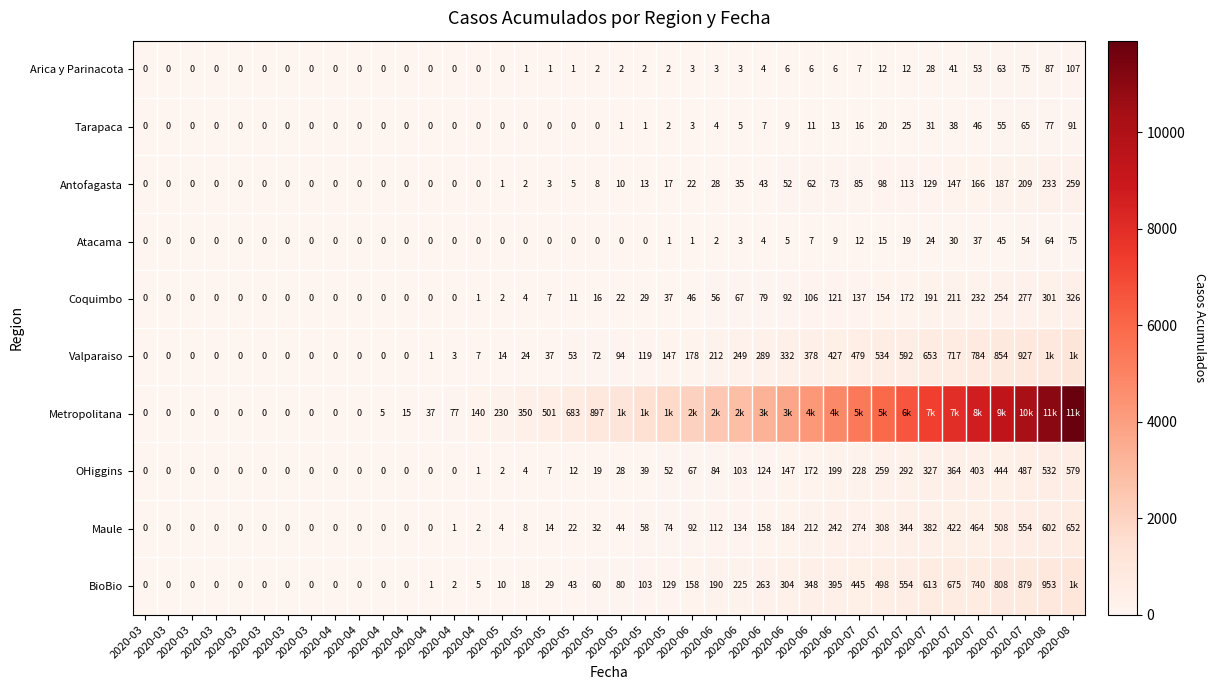

How many positive values does the Antofagasta series have?

25